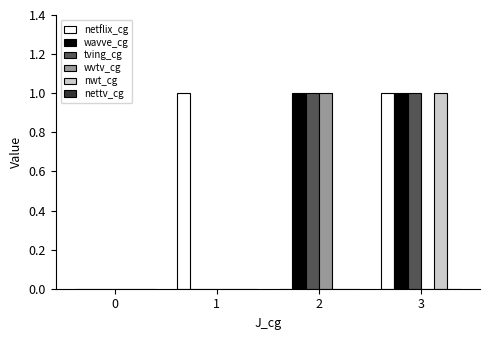

True or false: tving_cg has a value of 0 at 3.

False